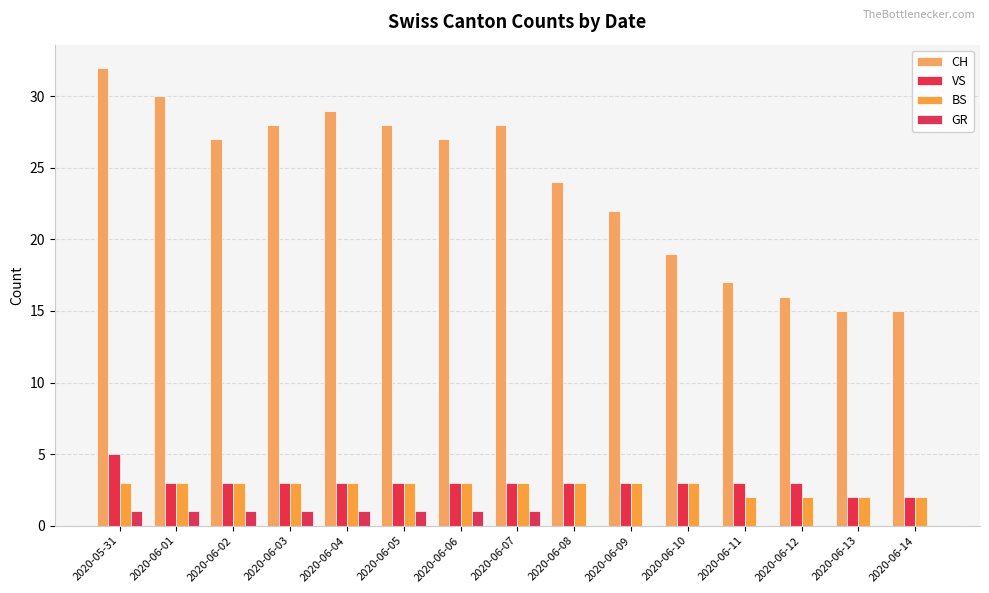

Count the number of categories in the chart.

15